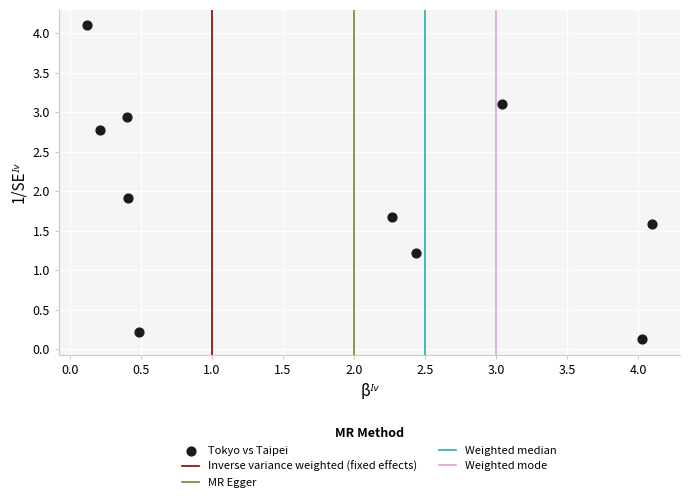

What is the average Y value?

2.0